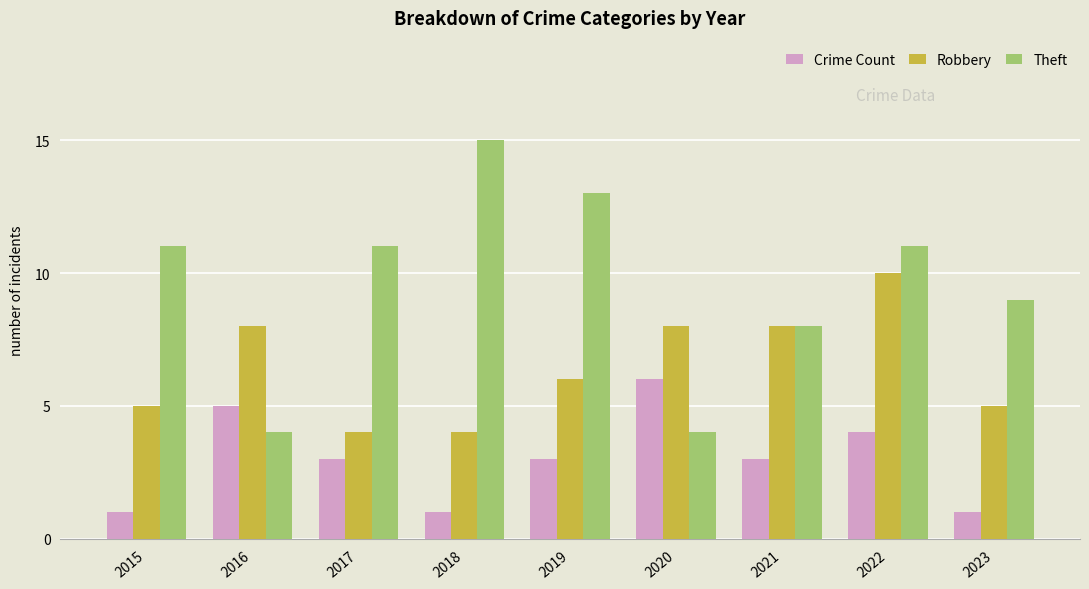

What is the value of the Robbery bar at the 1st from the left?

5